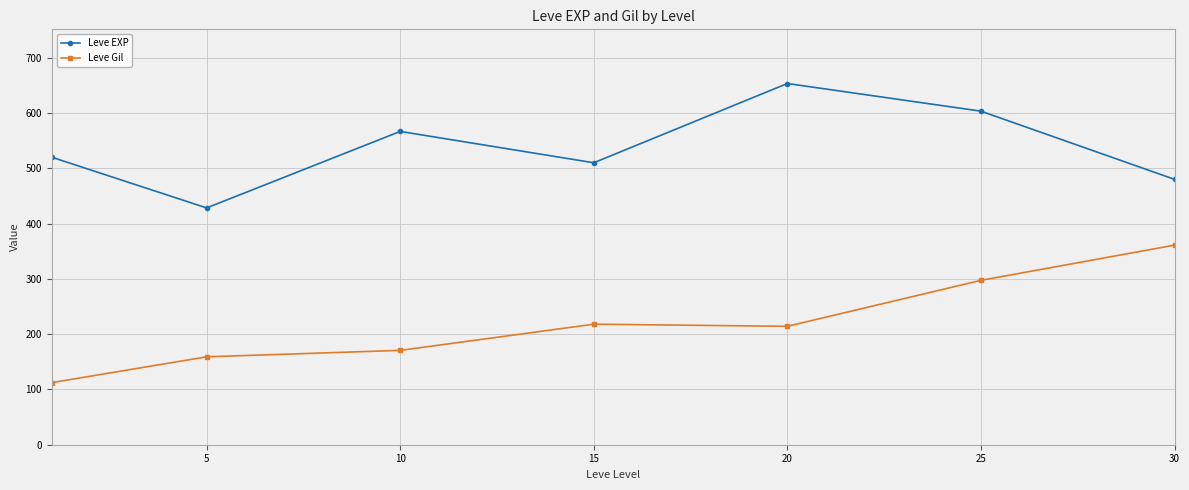

List the series in order of their peak value, lowest first.

Leve Gil, Leve EXP